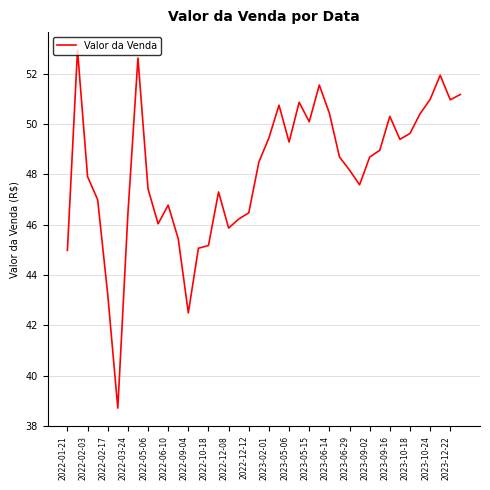

What is the greatest value displayed?

52.9